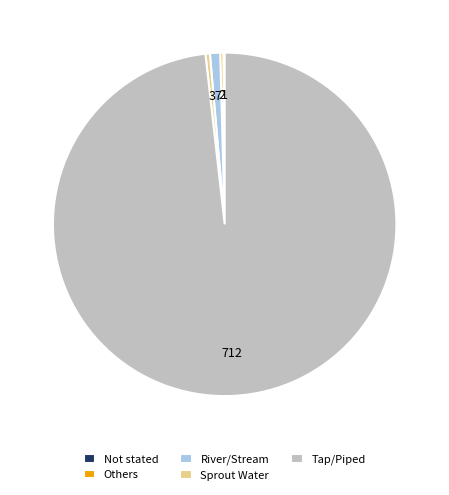

Is it true that Tap/Piped is 98% of the pie?

True